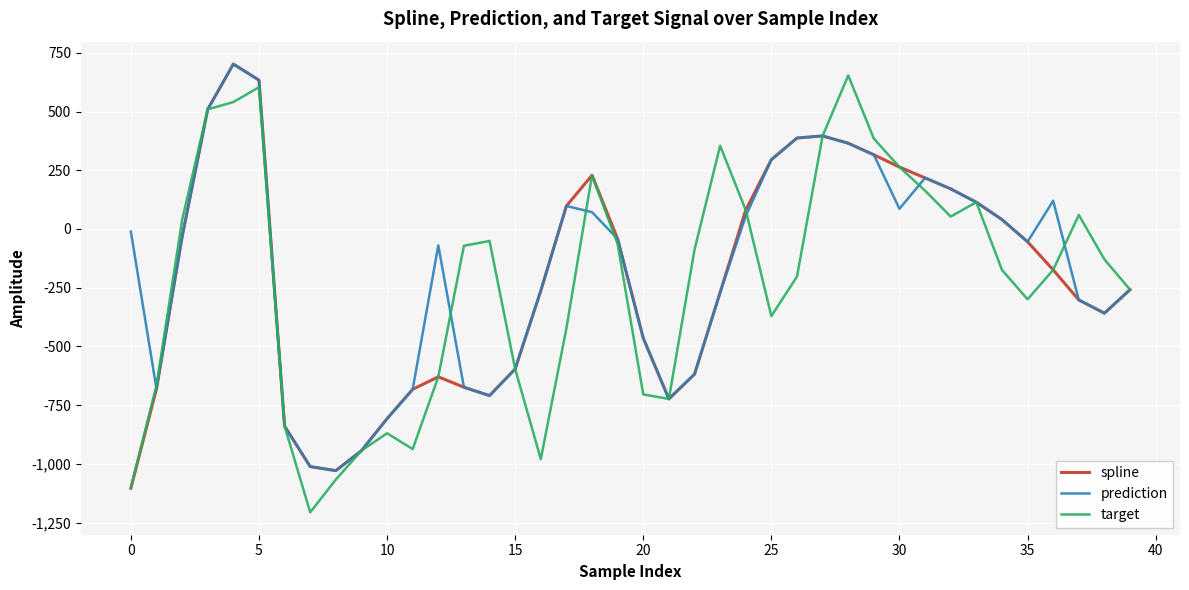

What is the minimum value shown in the chart?

-1205.8